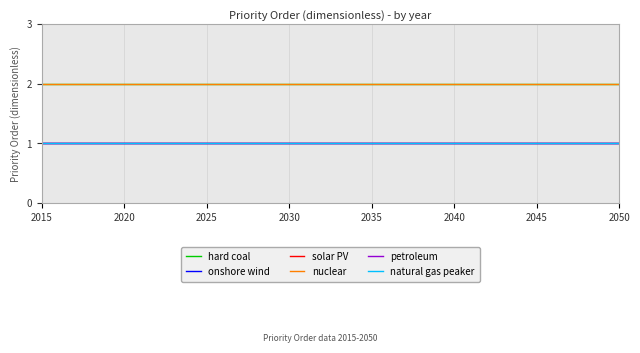

What is the sum of all hard coal values?

72